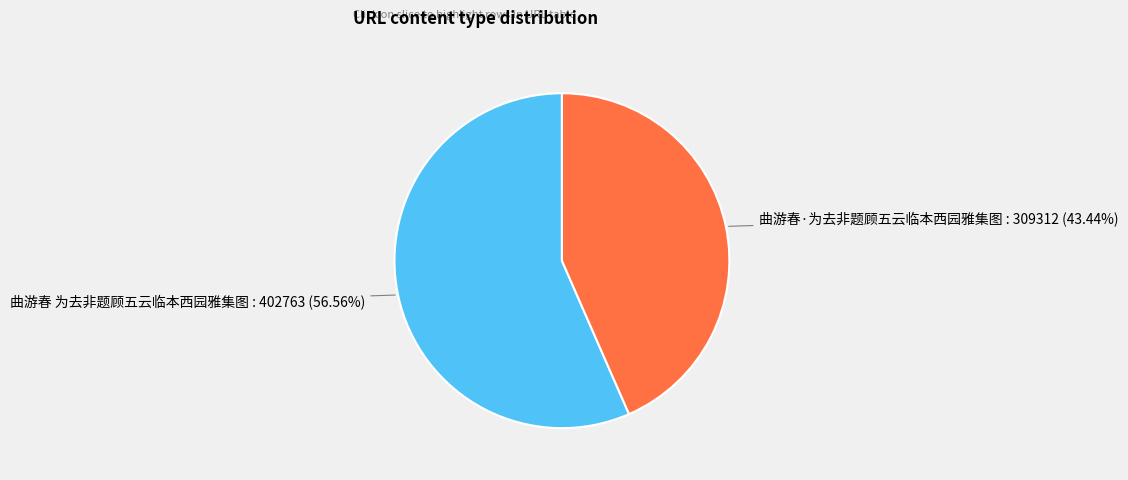

To the nearest percent, what is the combined percentage of 曲游春·为去非题顾五云临本西园雅集图 and 曲游春 为去非题顾五云临本西园雅集图?

100%